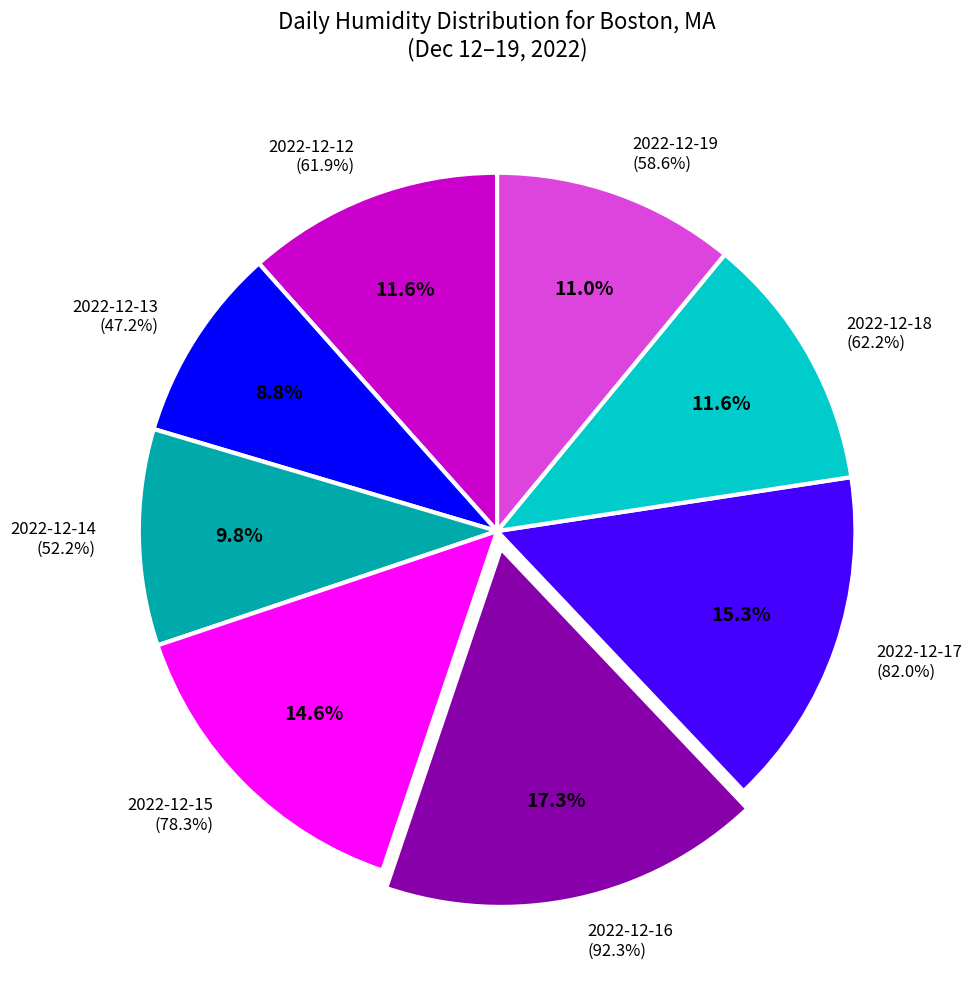

To the nearest percent, what portion does 2022-12-14 represent?

10%